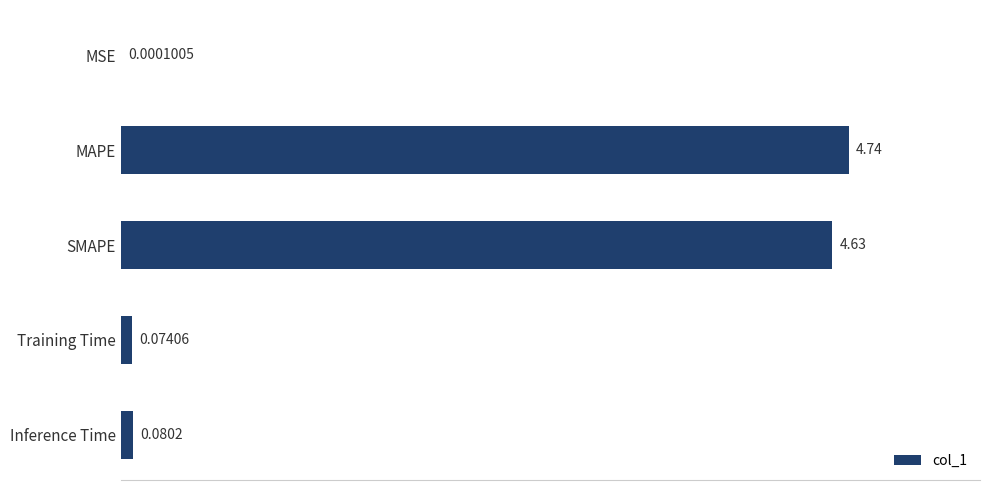

What is the change in value from MAPE to Training Time?

-4.7